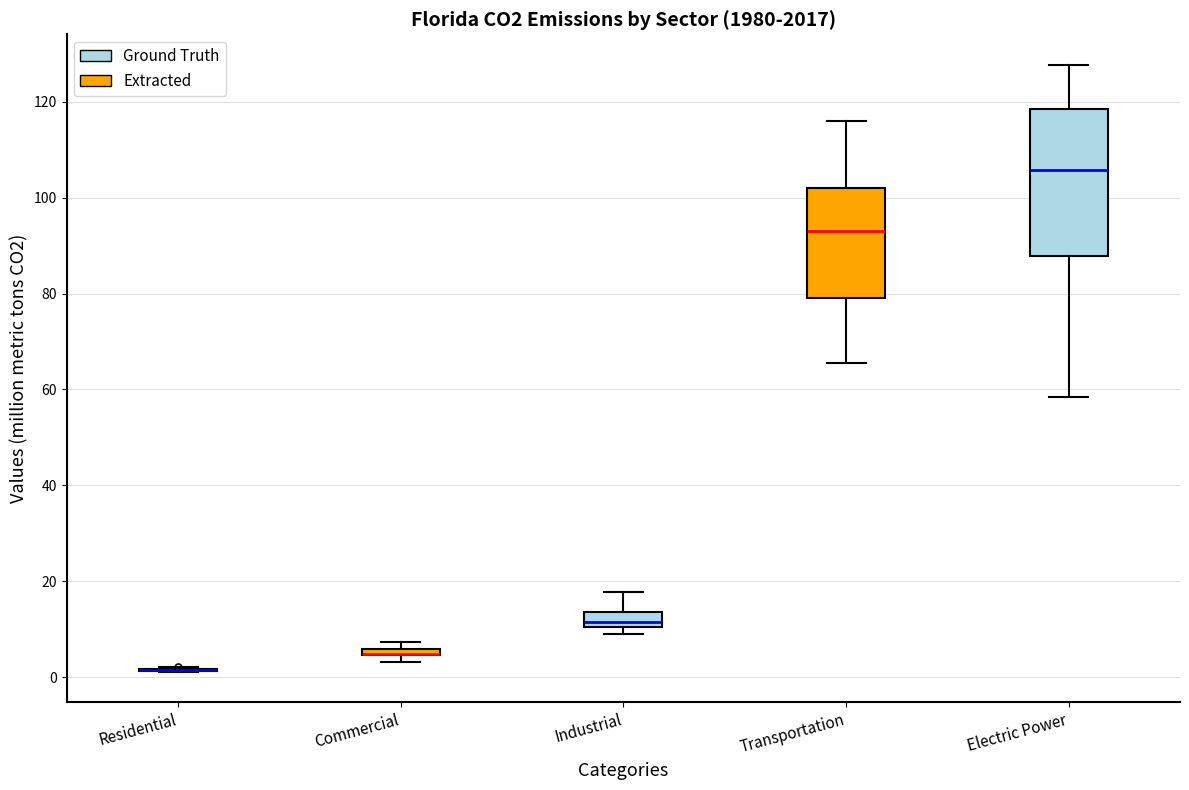

Where does the median line of the box for Industrial sit on the y-axis? The values are not printed on the chart, so give them approximately, as read against the axis.

12